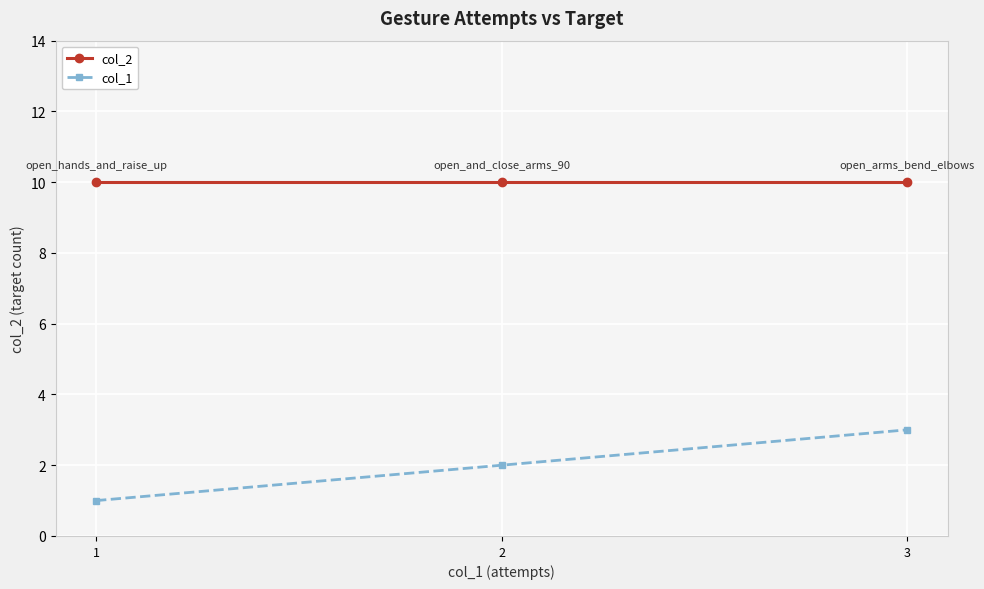

What is the value of the col_1 point at the 2nd from the left?

2